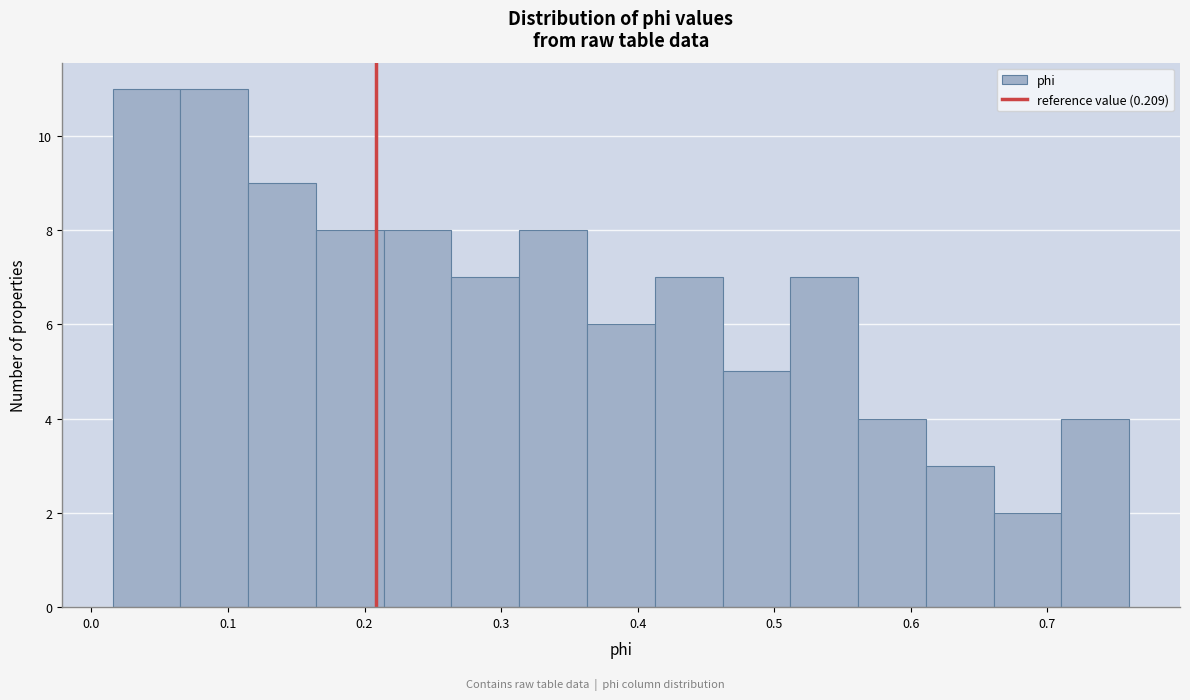

Reading left to right, list every bar in this chart as the range it spans on the x-axis followed by its height. Neither the bar edges nor the heights are printed on the chart, so give them approximately, as read against the axes.

0.02 to 0.07: 11
0.07 to 0.11: 11
0.11 to 0.16: 9
0.16 to 0.21: 8
0.21 to 0.26: 8
0.26 to 0.31: 7
0.31 to 0.36: 8
0.36 to 0.41: 6
0.41 to 0.46: 7
0.46 to 0.51: 5
0.51 to 0.56: 7
0.56 to 0.61: 4
0.61 to 0.66: 3
0.66 to 0.71: 2
0.71 to 0.76: 4